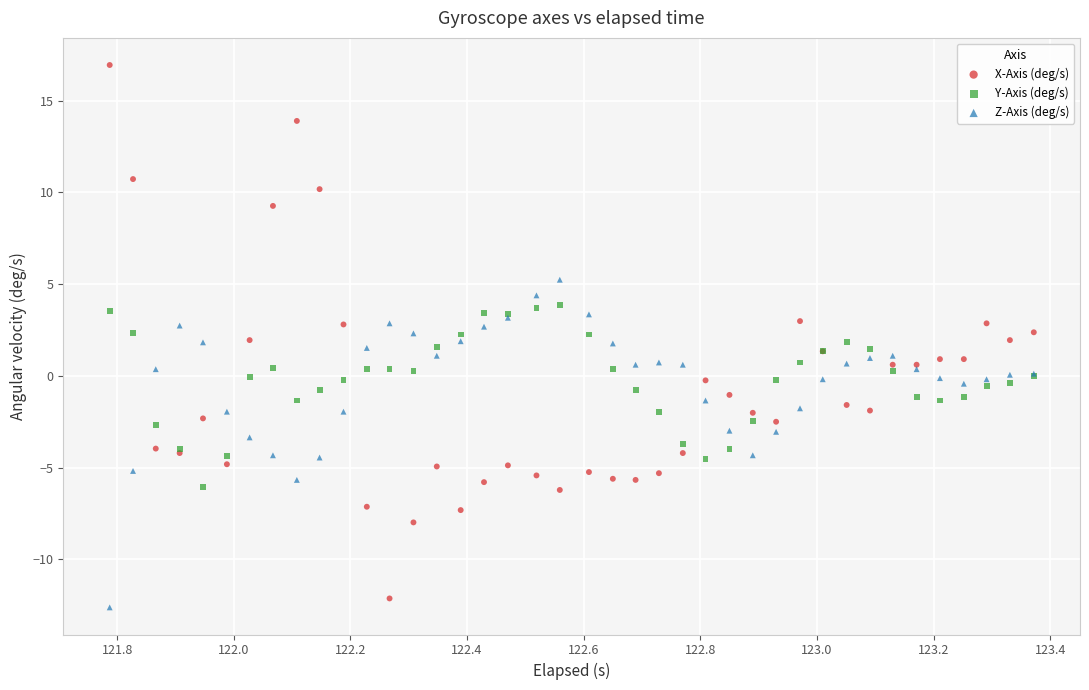

Which series has the largest Y range (max minus min)?

X-Axis (deg/s)